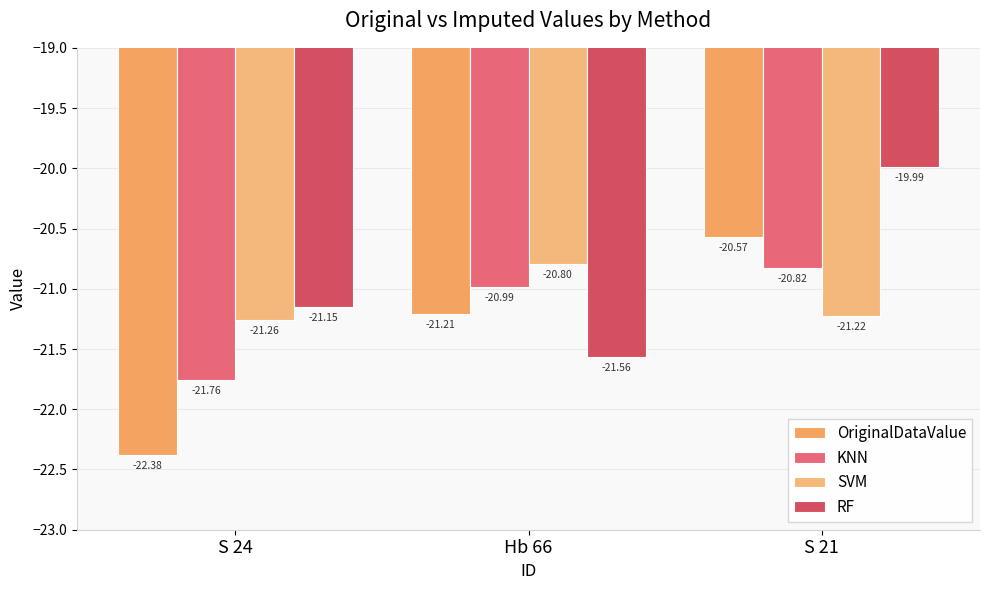

True or false: OriginalDataValue has a value of -31.2 at S 24.

False